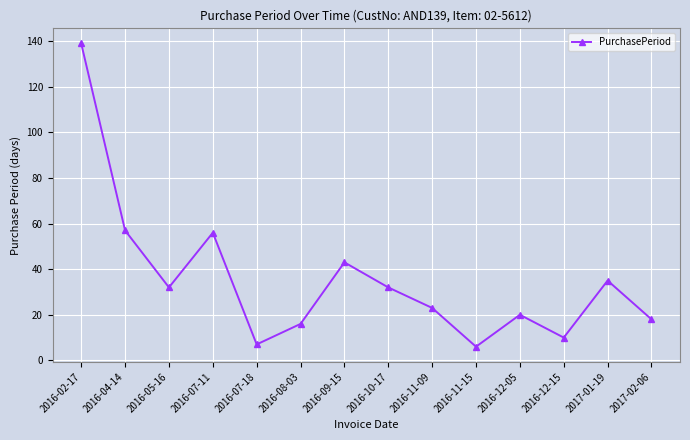

How many interior local valleys (lower than both neighbors) does the data have?

4